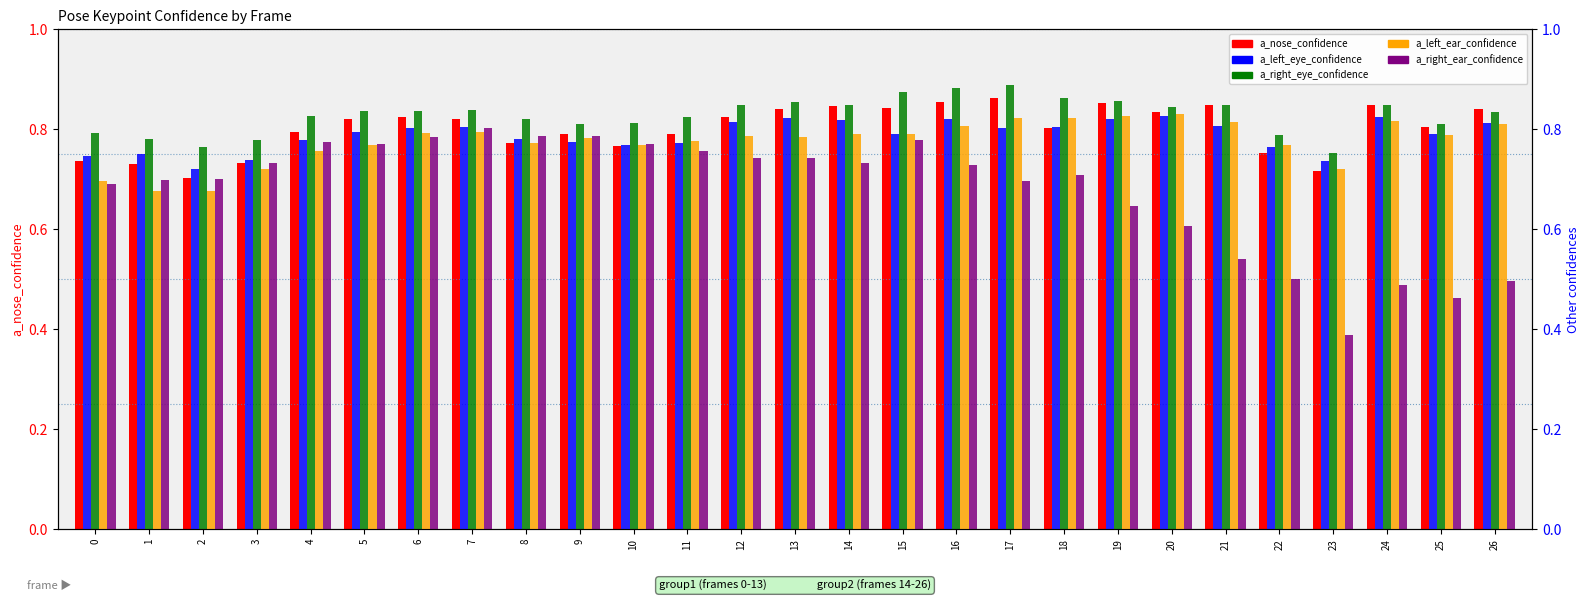

Rank the series by their maximum value, from highest to lowest.

a_right_eye_confidence, a_nose_confidence, a_left_ear_confidence, a_left_eye_confidence, a_right_ear_confidence